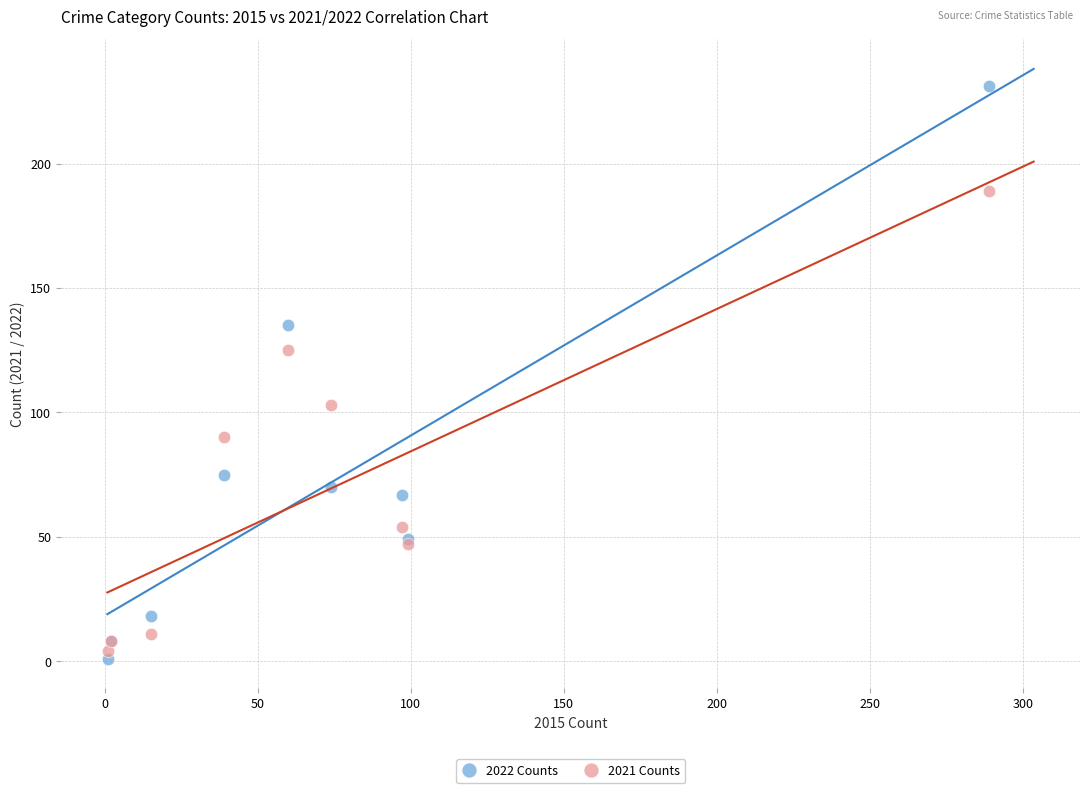

In the 2022 Counts series, what Y value is closest to 116?

135